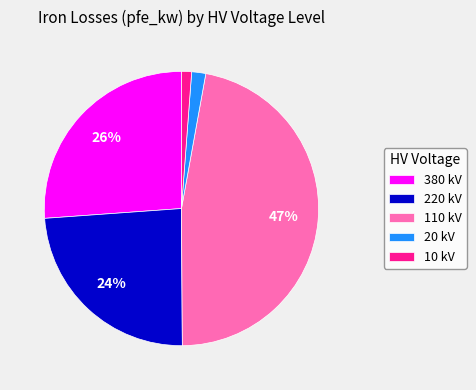

What percentage is the 110 kV slice, to the nearest percent?

47%